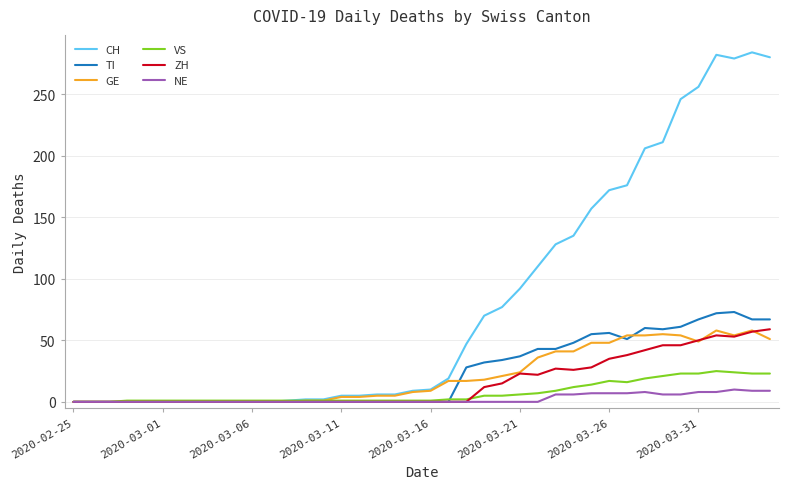

Which series has the largest total across all categories?

CH